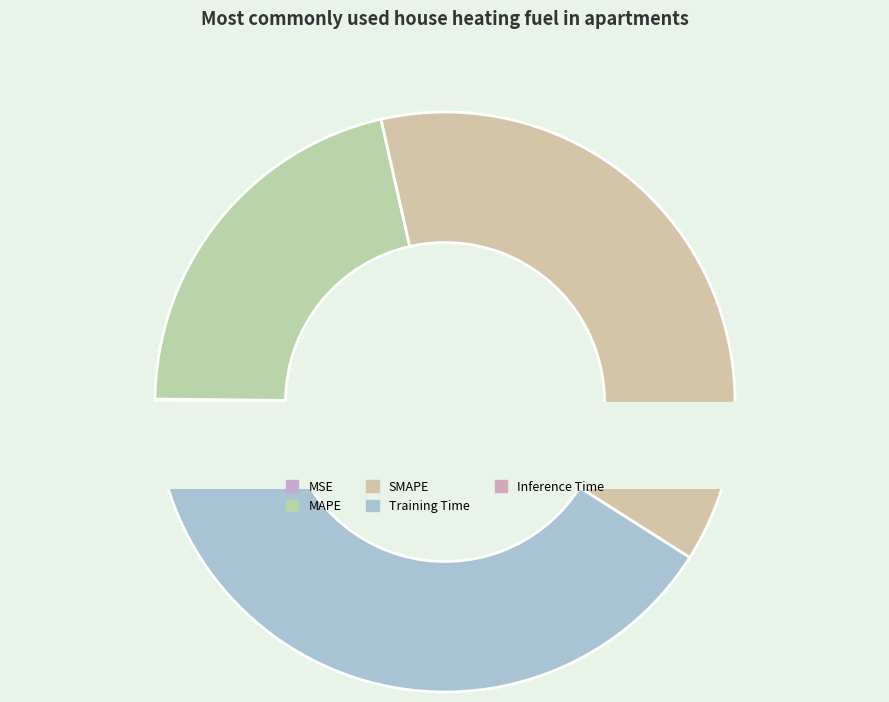

Count the number of slices in the pie.

5